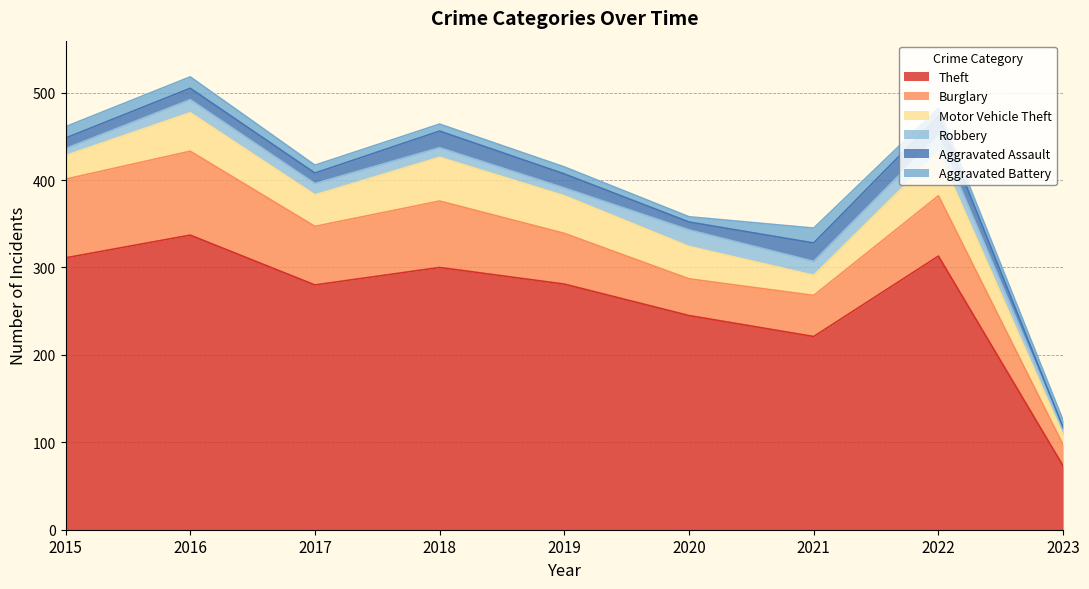

What is the total value across all series at 2017?

417